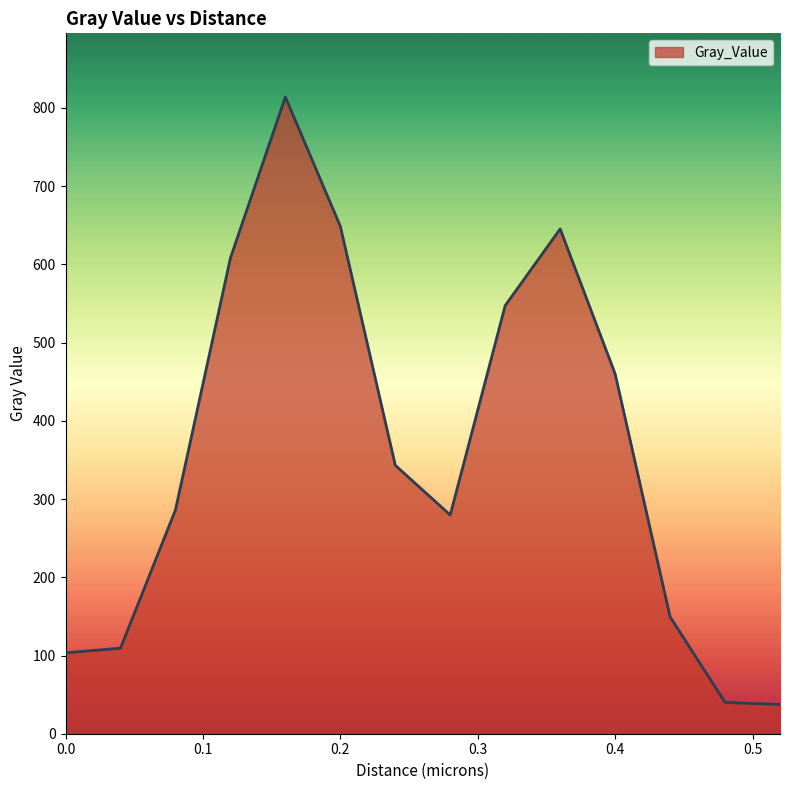

How many lines are shown in the chart?

1